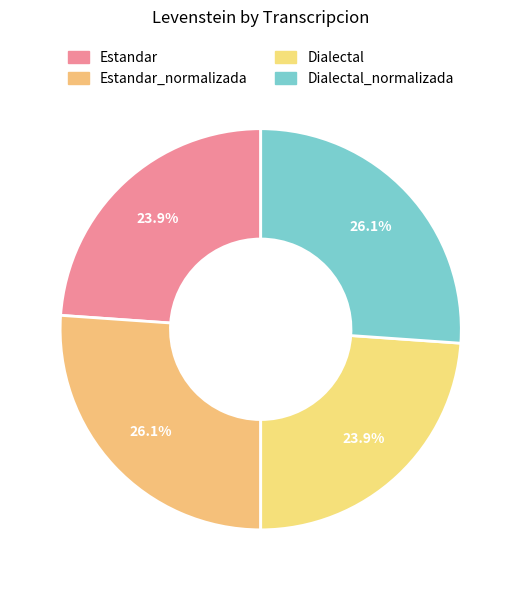

Which has a higher value, Estandar_normalizada or Estandar?

Estandar_normalizada